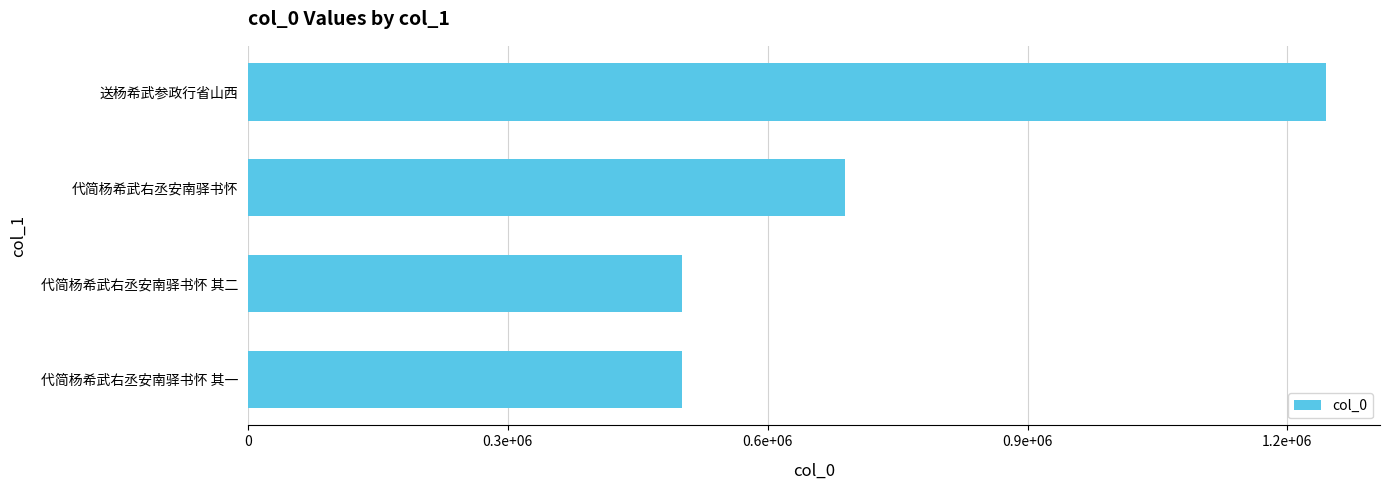

At which label is the value closest to 873088?

代简杨希武右丞安南驿书怀